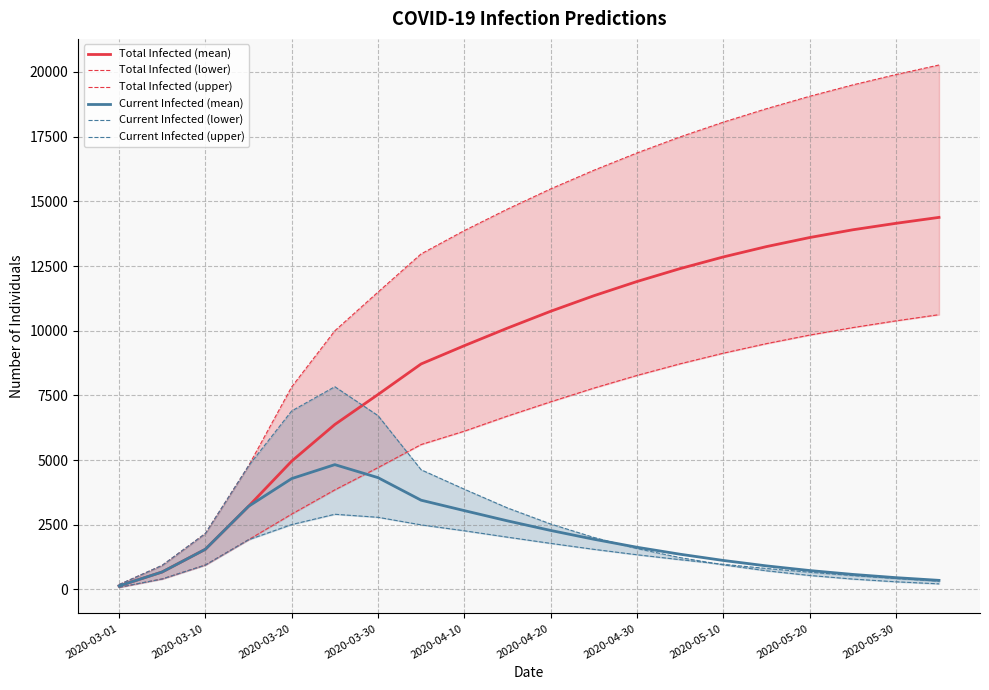

True or false: Current Infected (lower) and Total Infected (lower) cross at least once.

False